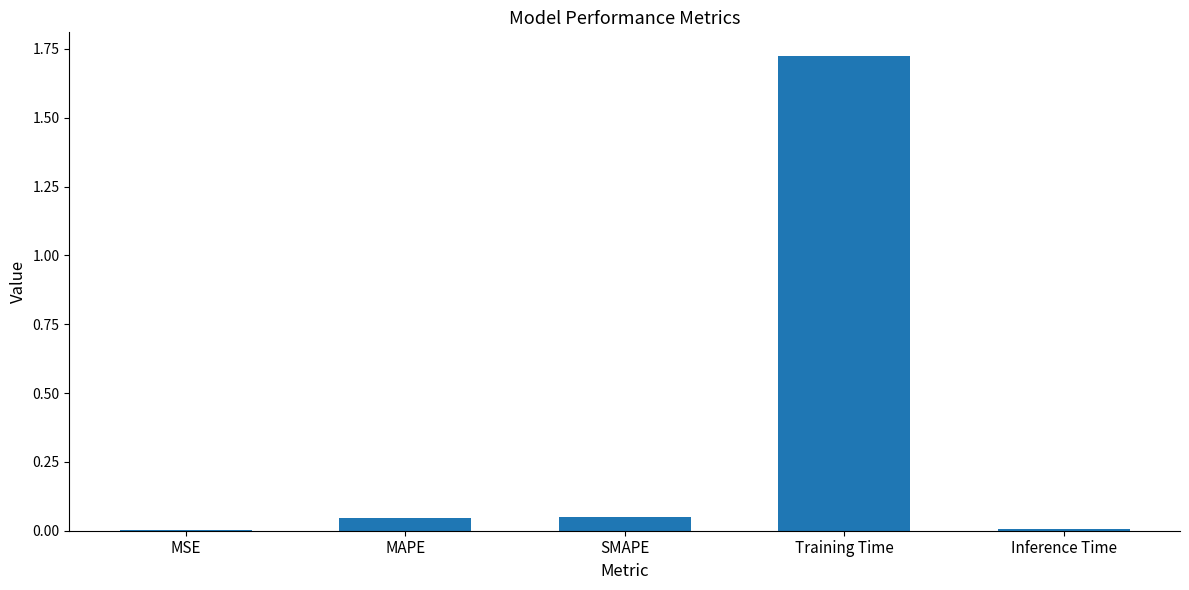

True or false: the data shows 3.0 at Training Time.

False